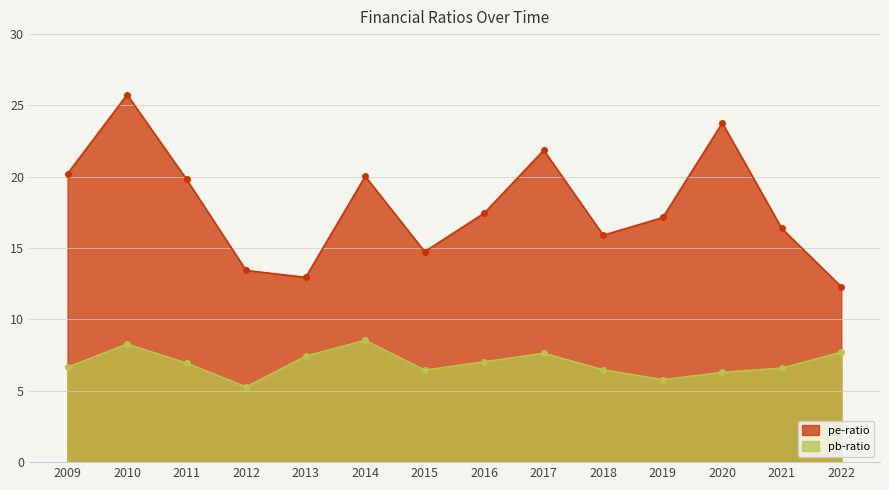

What is the sum of the pb-ratio values at 2013 and 2012?

12.7